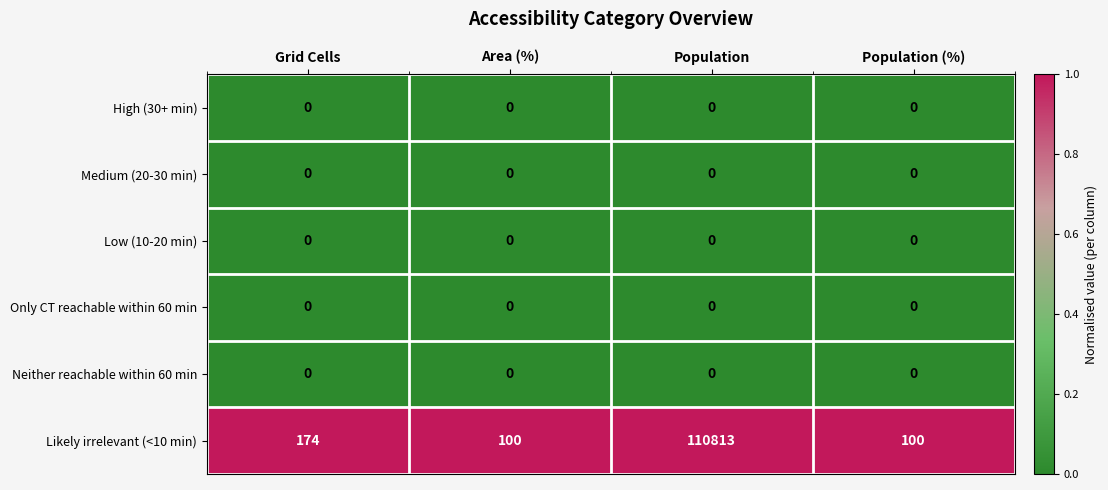

Between Grid Cells and Area (%), which series saw the biggest shift?

Likely irrelevant (<10 min)